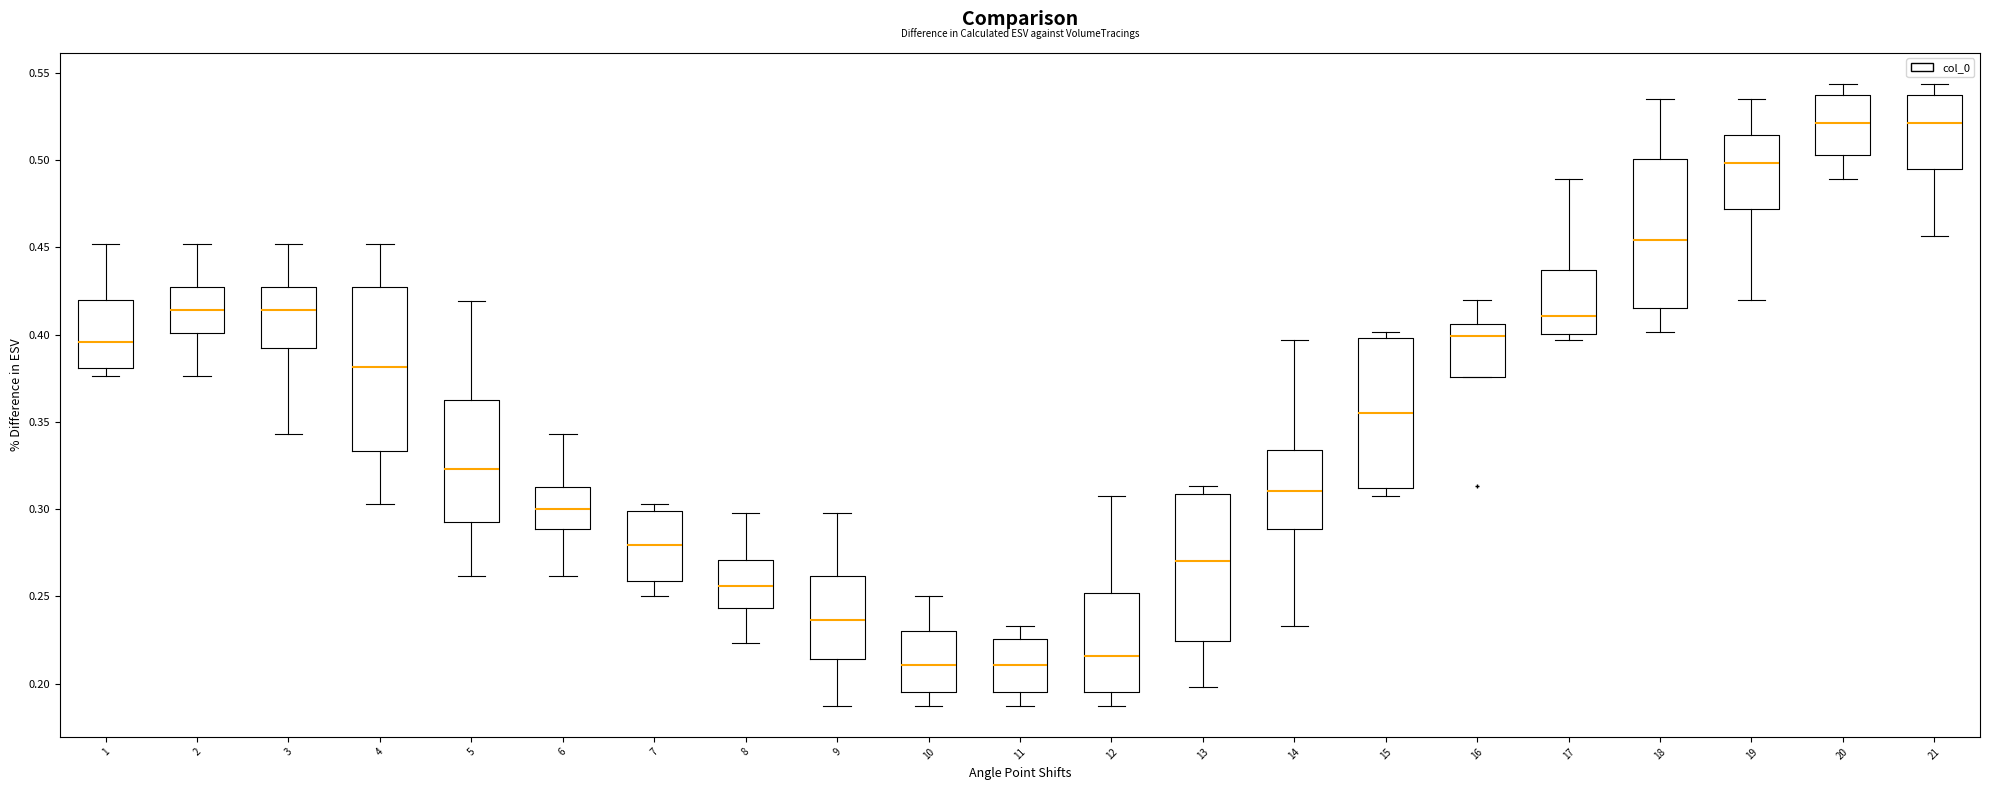

Where is the upper edge of the box at x = 13 on the y-axis? The values are not printed on the chart, so give them approximately, as read against the axis.

0.310